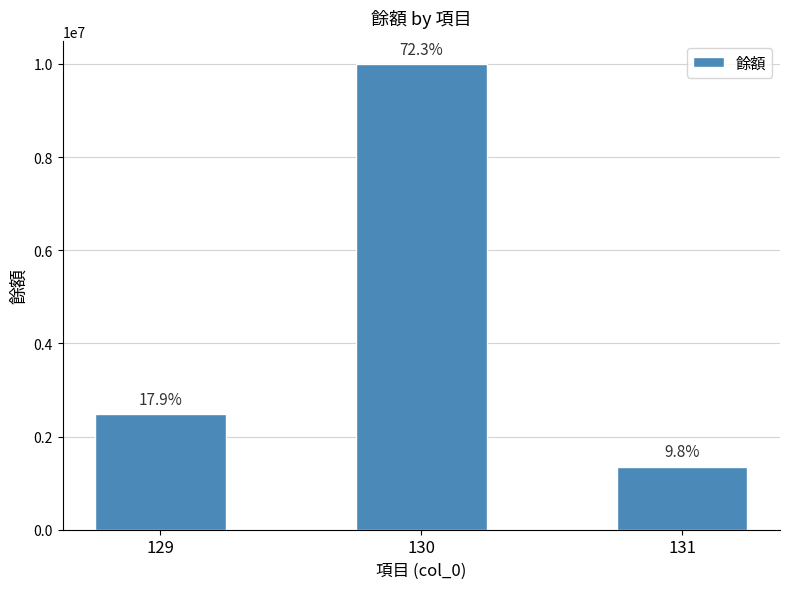

List the labels in order of value, largest first.

130, 129, 131